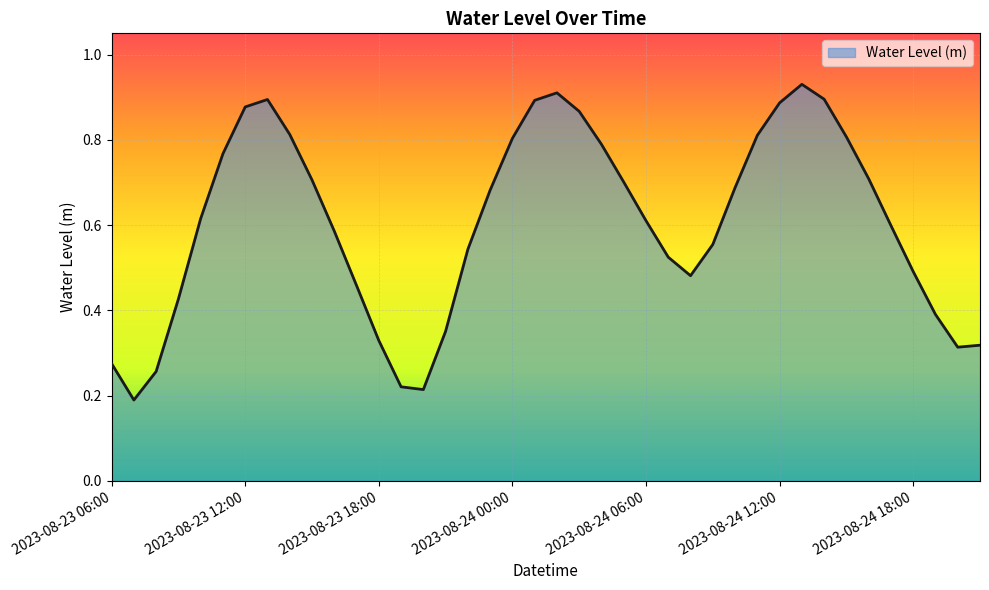

List the labels in order of value, smallest first.

2023-08-23 07:00, 2023-08-23 20:00, 2023-08-23 19:00, 2023-08-23 08:00, 2023-08-23 06:00, 2023-08-24 20:00, 2023-08-24 21:00, 2023-08-23 18:00, 2023-08-23 21:00, 2023-08-24 19:00, 2023-08-23 09:00, 2023-08-23 17:00, 2023-08-24 08:00, 2023-08-24 18:00, 2023-08-24 07:00, 2023-08-23 22:00, 2023-08-24 09:00, 2023-08-23 16:00, 2023-08-24 17:00, 2023-08-24 06:00, 2023-08-23 10:00, 2023-08-23 23:00, 2023-08-24 10:00, 2023-08-24 05:00, 2023-08-23 15:00, 2023-08-24 16:00, 2023-08-23 11:00, 2023-08-24 04:00, 2023-08-24 00:00, 2023-08-24 15:00, 2023-08-24 11:00, 2023-08-23 14:00, 2023-08-24 03:00, 2023-08-23 12:00, 2023-08-24 12:00, 2023-08-24 01:00, 2023-08-23 13:00, 2023-08-24 14:00, 2023-08-24 02:00, 2023-08-24 13:00